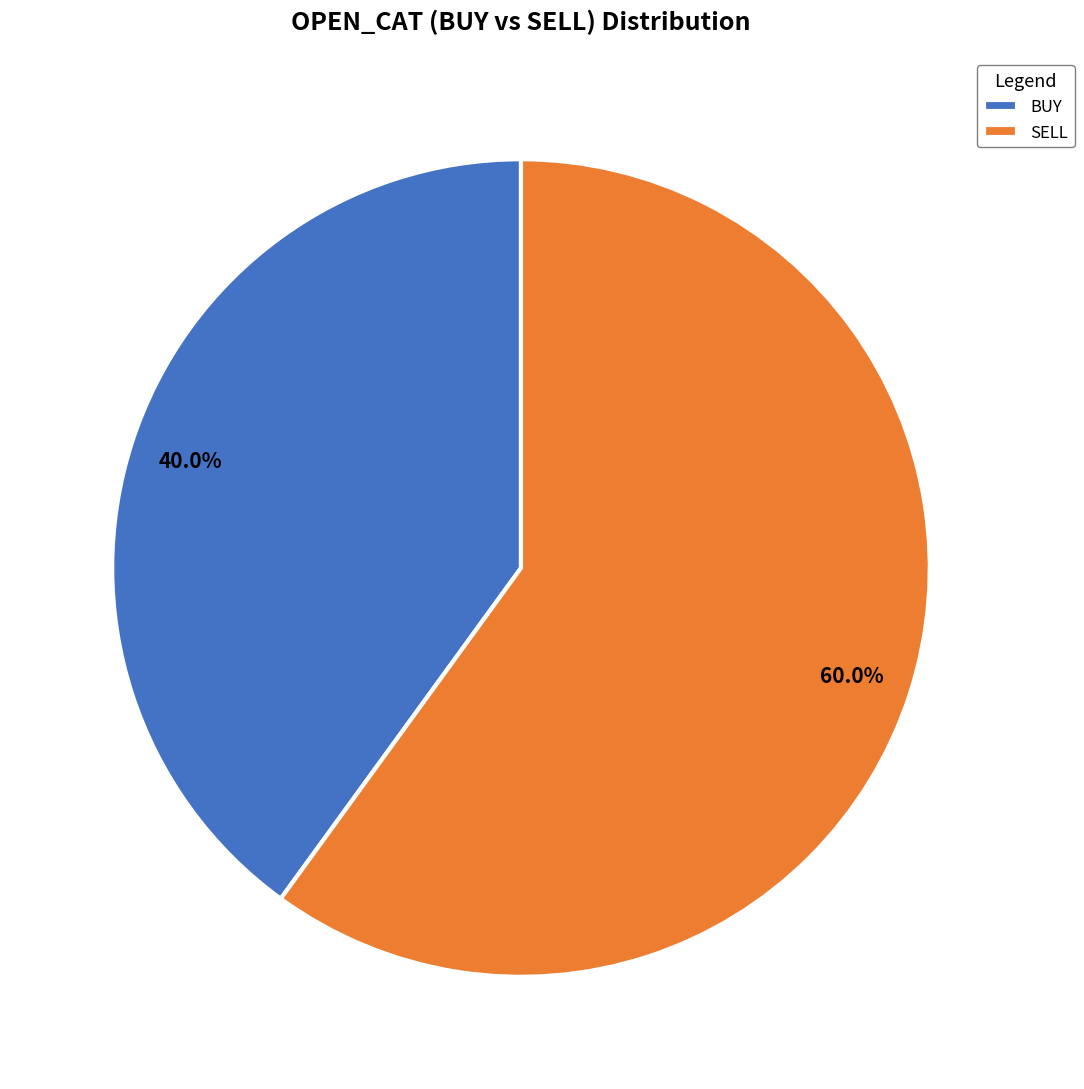

Approximately how many times larger is the value at BUY compared to SELL?

0.7